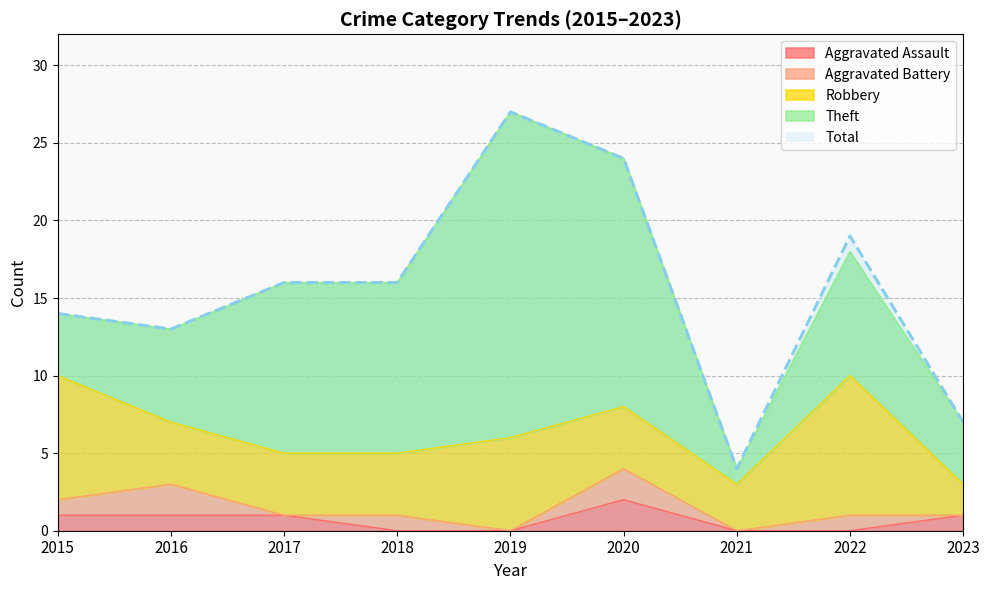

Does the chart have visible grid lines?

Yes